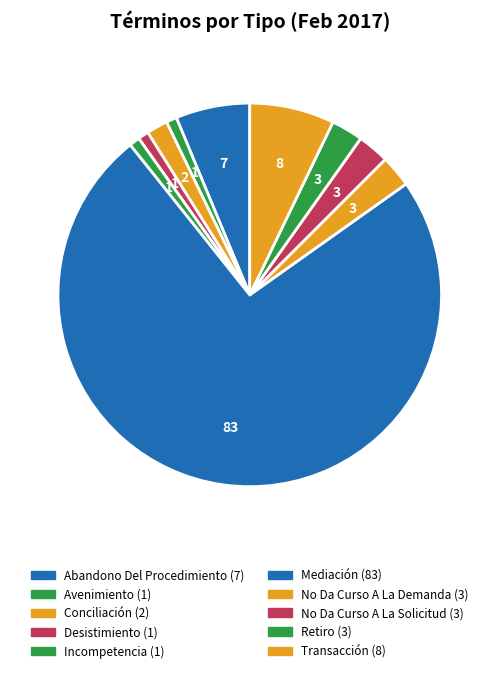

Does Desistimiento represent more than half of the total?

No